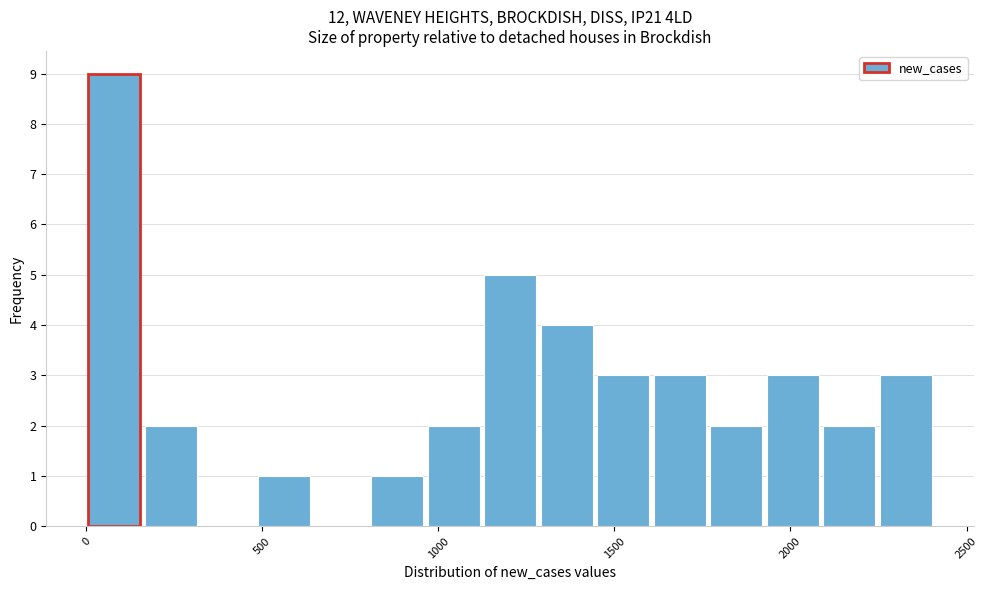

Read against the x-axis, roughly where is the centre of the tallest bar?

100